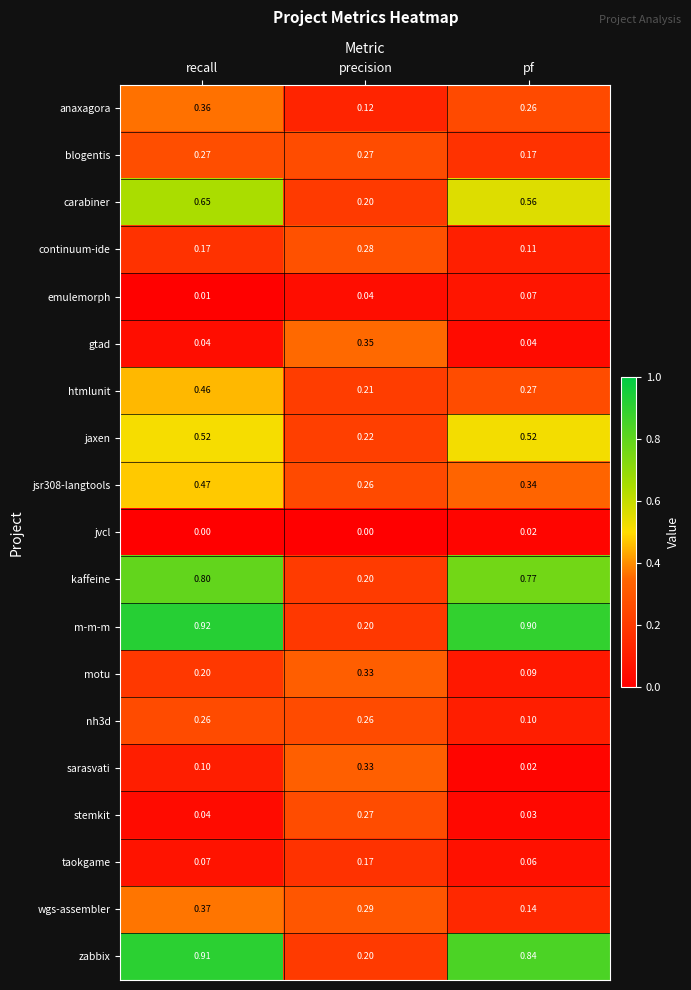

Which series changed the most between precision and pf?

m-m-m